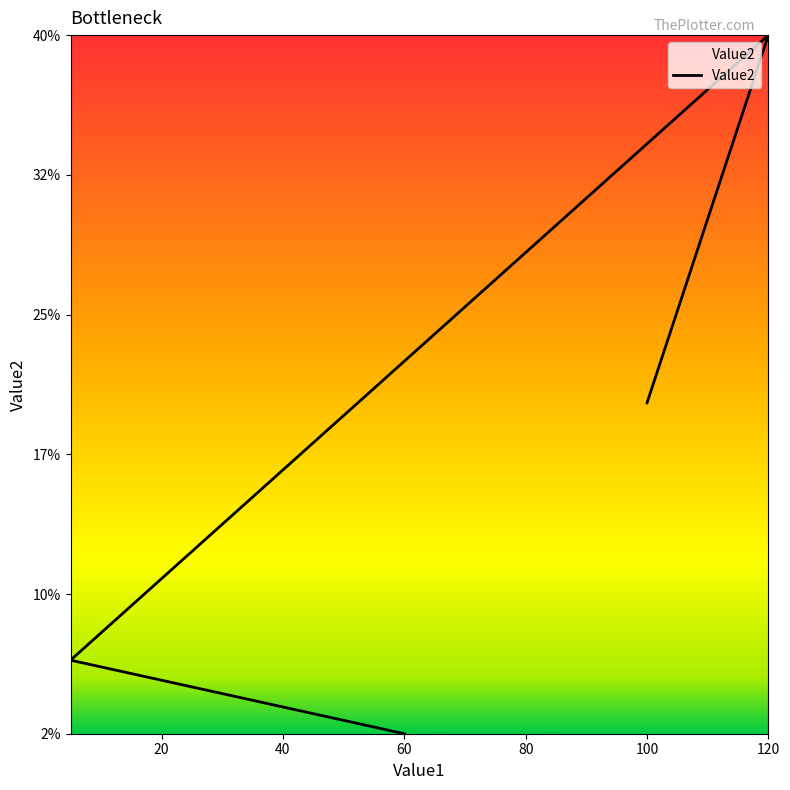

How many data points are less than 20?

2